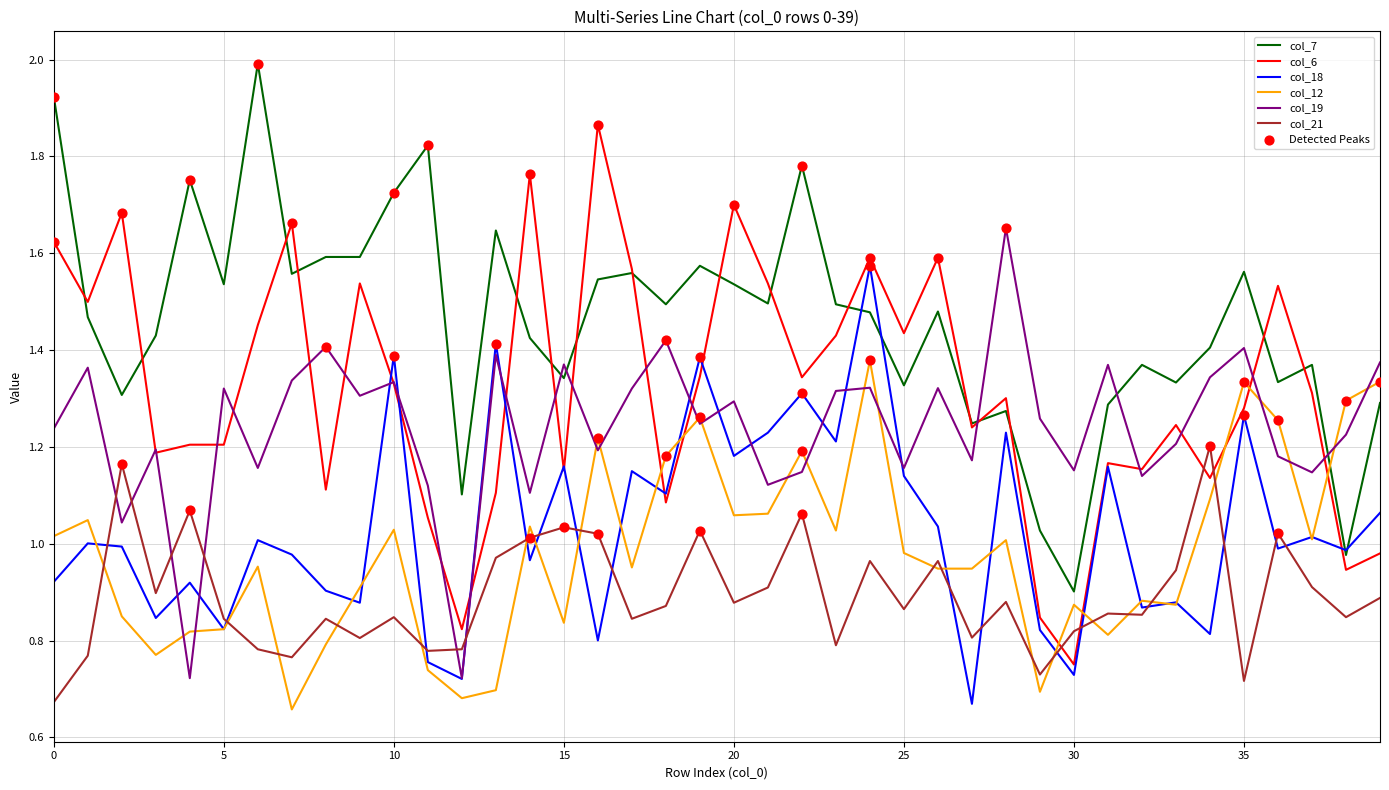

Which series has the largest total across all categories?

col_7